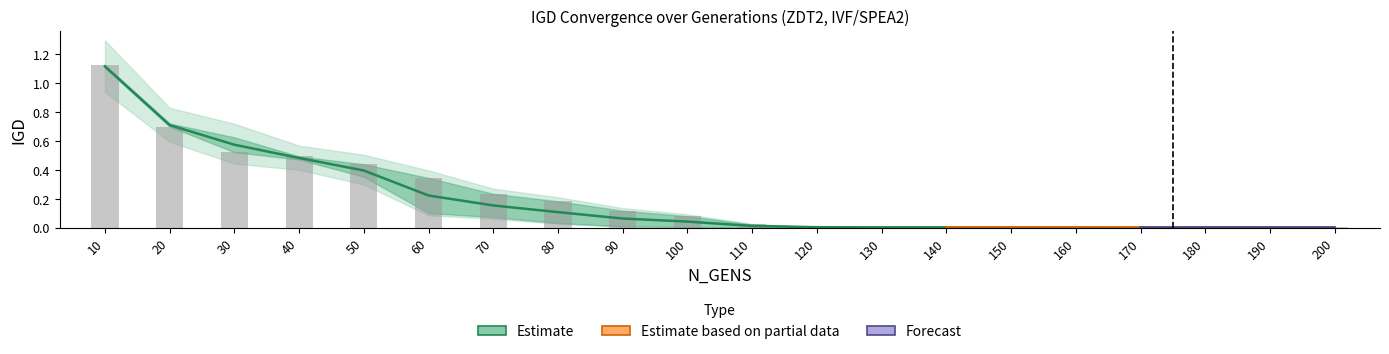

How many categories are shown in the chart?

20